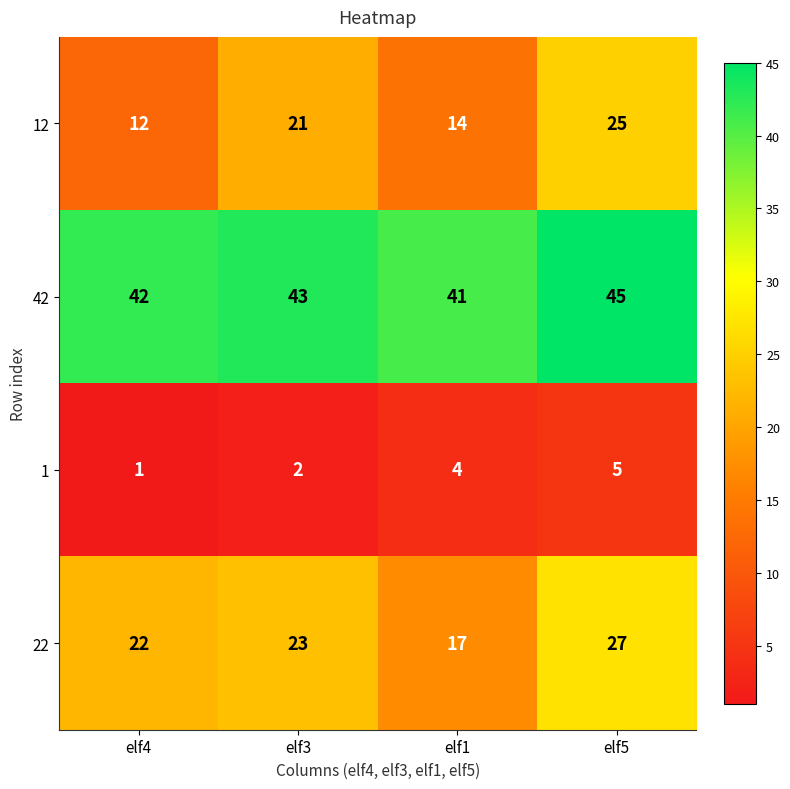

At which category does the chart reach its peak across all series?

elf5